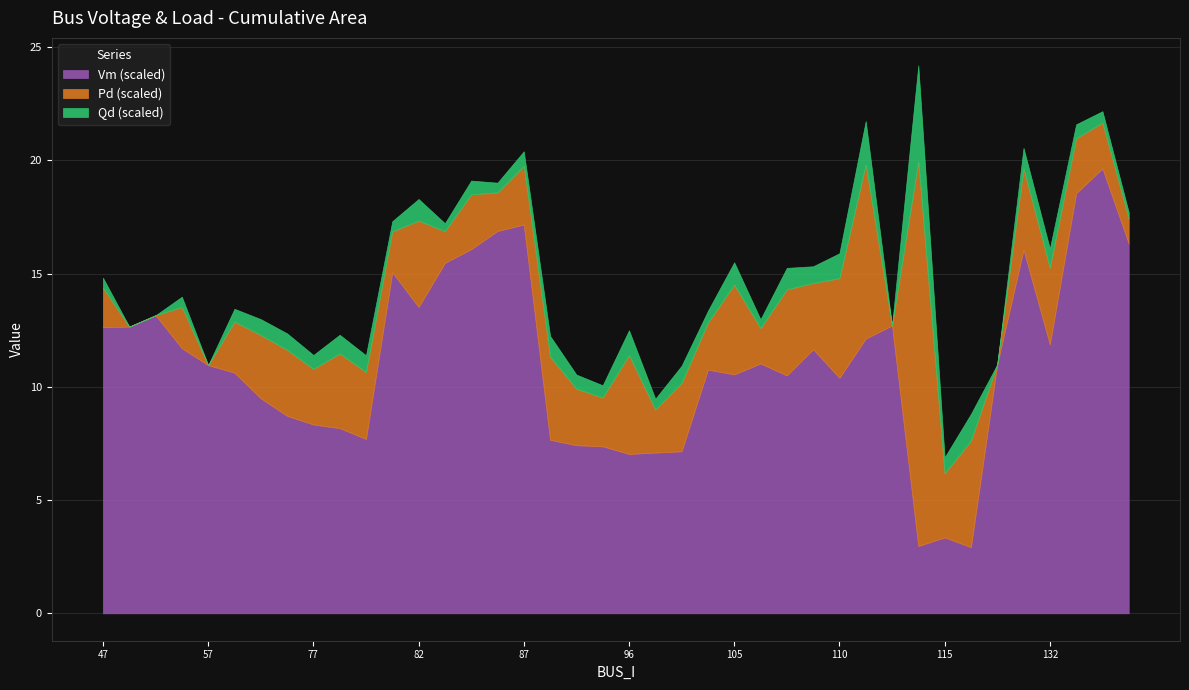

At 94, list the series in order from smallest to largest.

Qd, Pd, Vm